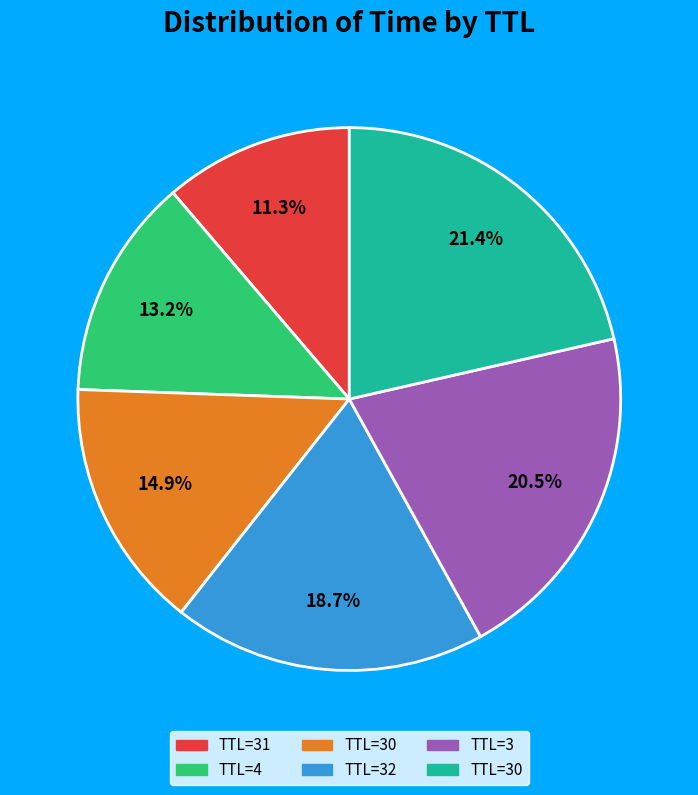

Does any single category account for the majority?

No